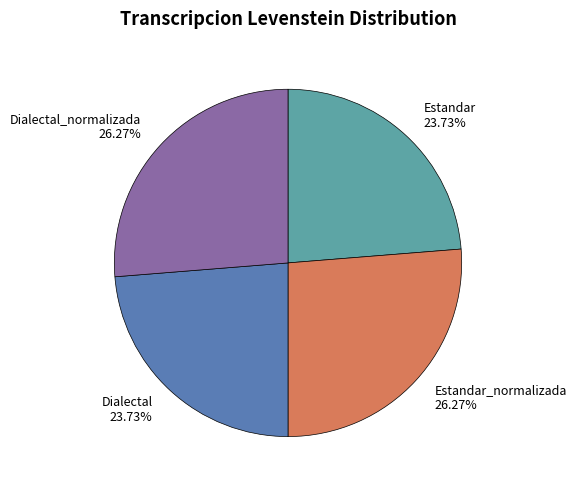

Does any single category account for the majority?

No